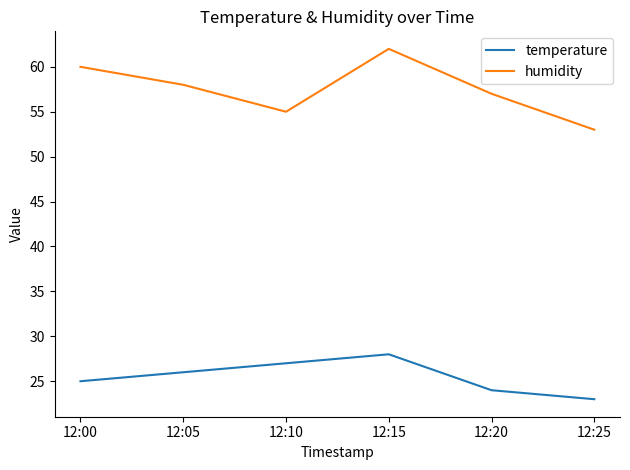

At which category does the chart reach its minimum across all series?

12:25